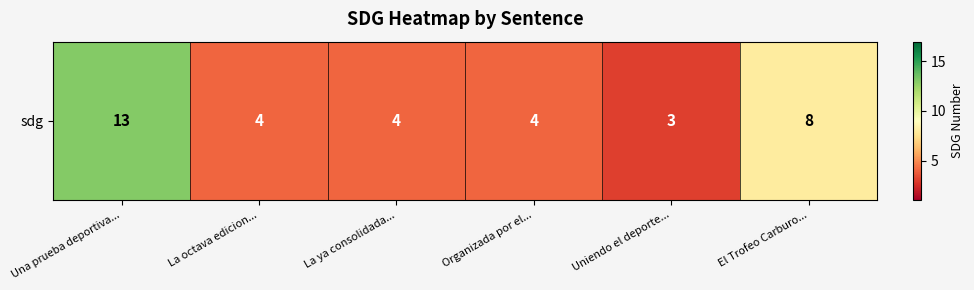

Reading right to left, what are all the values shown in this chart?

8	3	4	4	4	13